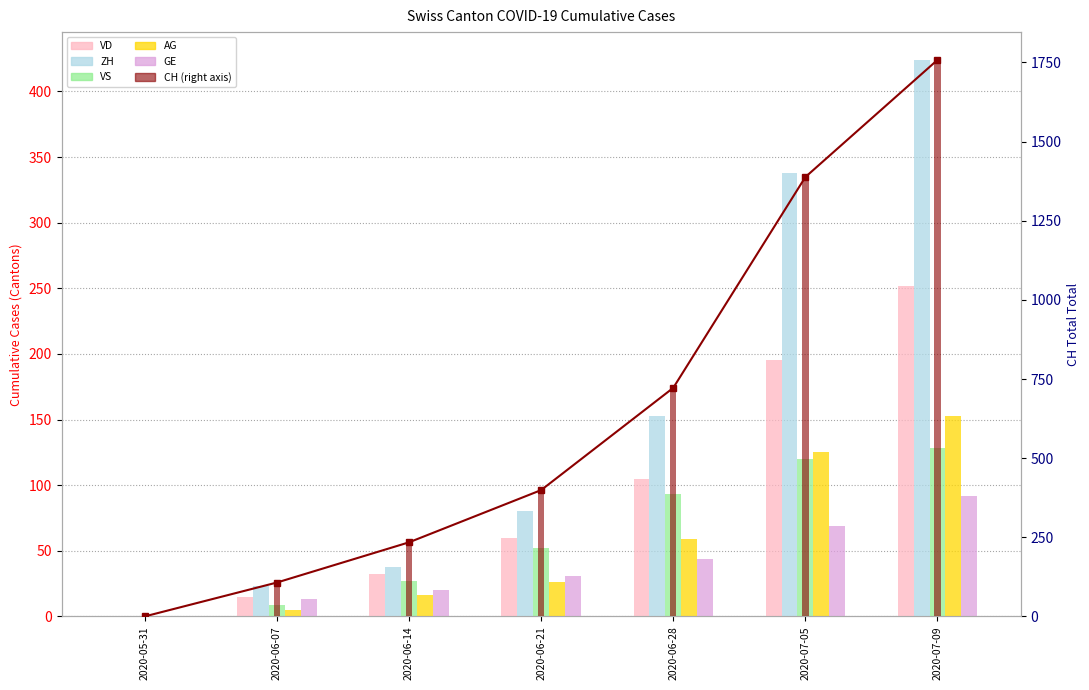

At 2020-05-31, list the series in order from largest to smallest.

CH, VD, ZH, VS, AG, GE